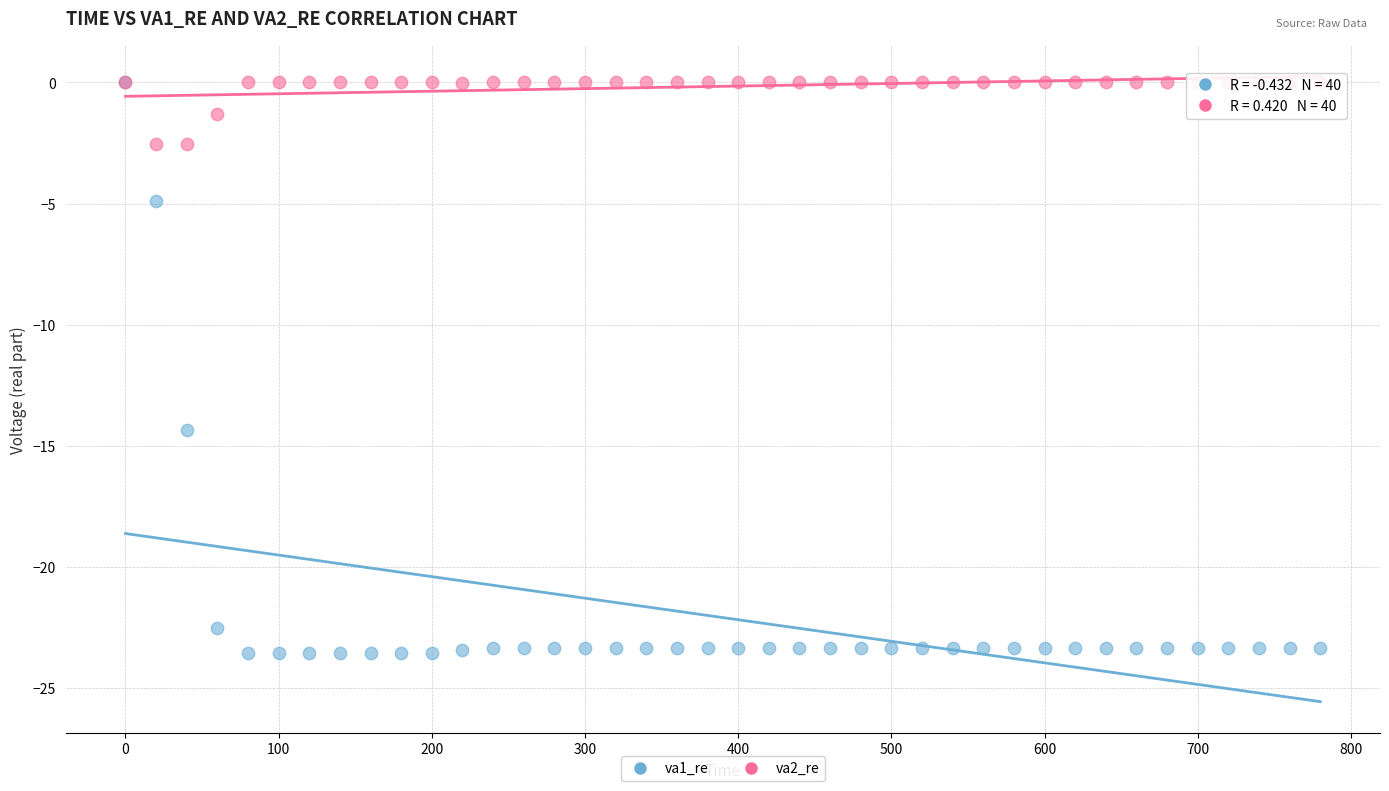

Across all series, what Y value is closest to -11?

-14.4